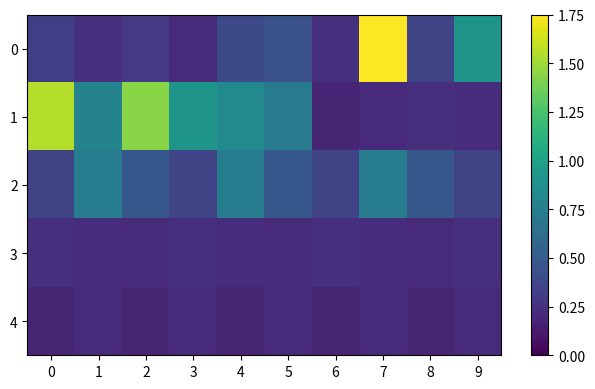

Which series has the largest total across all categories?

1